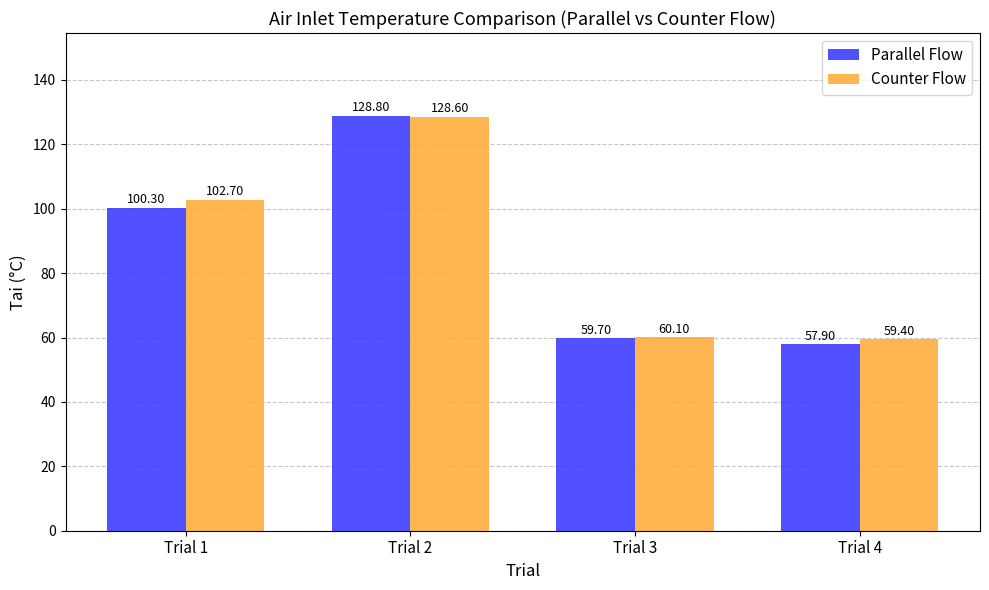

What is the average value of the Parallel Flow series?

86.7